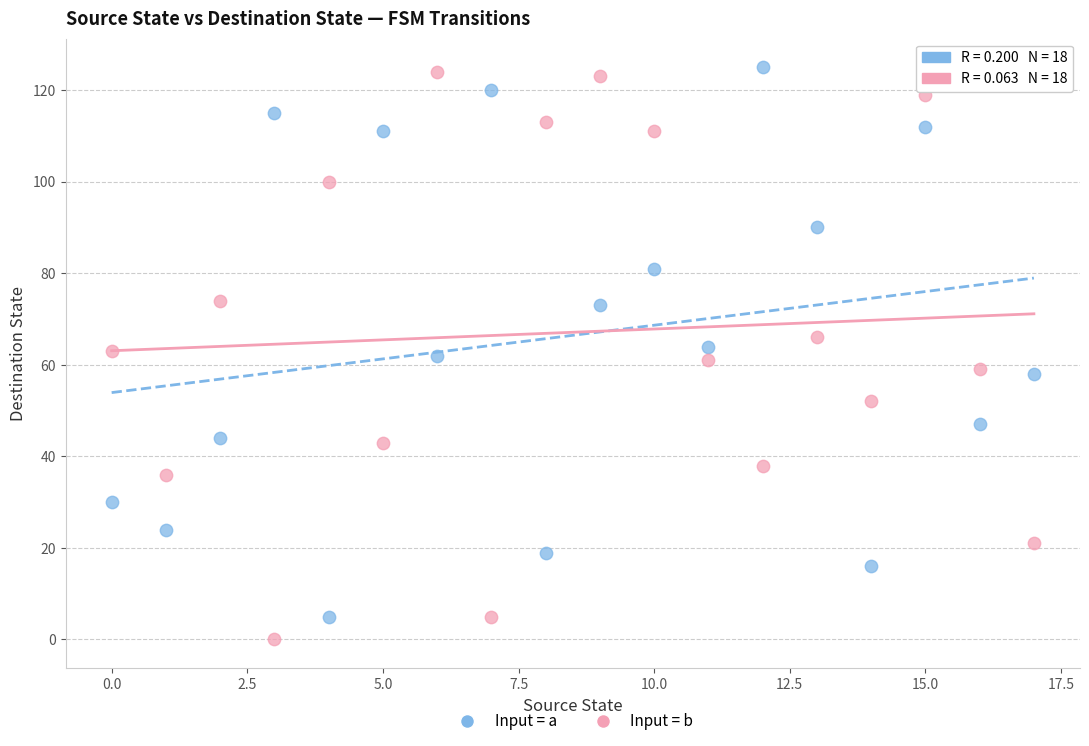

Which series has the largest Y range (max minus min)?

Input = b